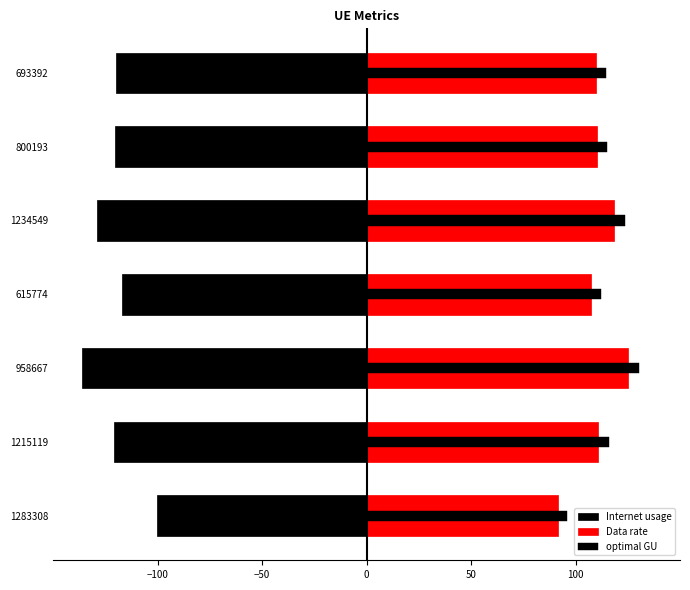

Is it true that optimal GU equals 130.4 at 958667?

True